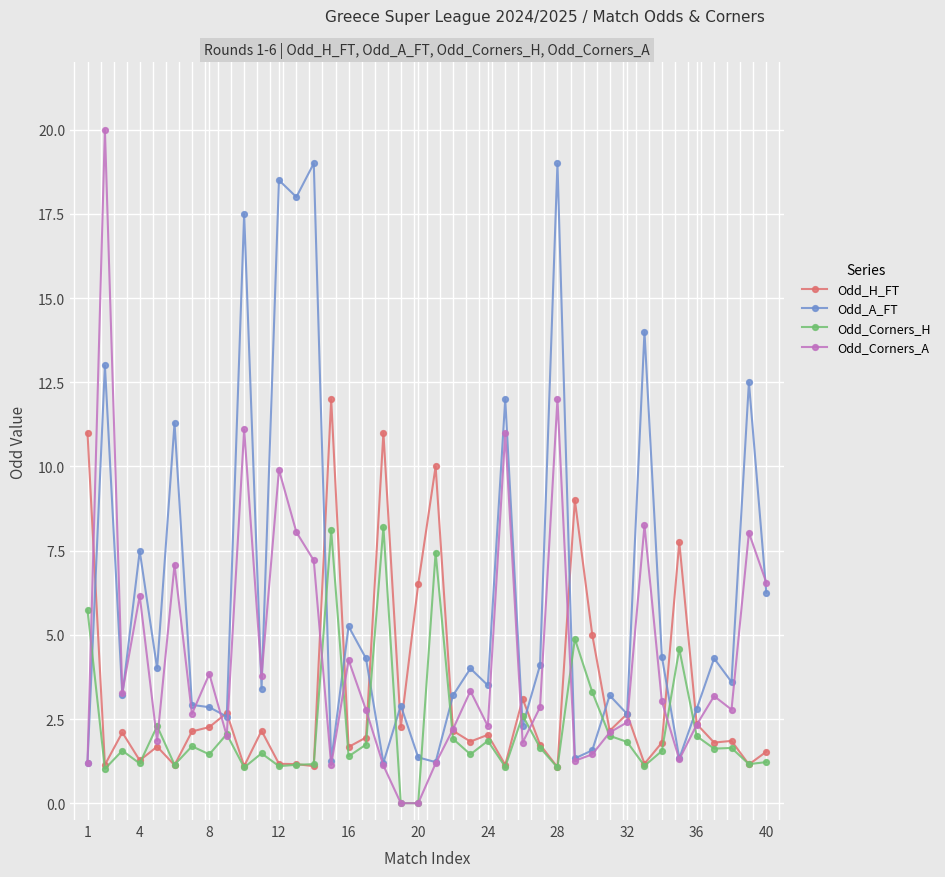

Which series ends up on top after the final intersection of Odd_Corners_H and Odd_A_FT?

Odd_A_FT